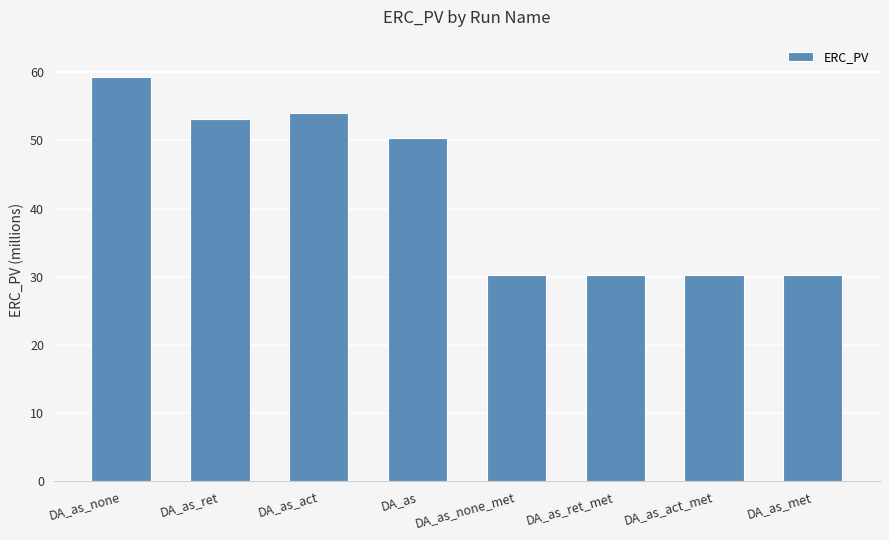

Rank the categories by value from highest to lowest.

DA_as_none, DA_as_act, DA_as_ret, DA_as, DA_as_none_met, DA_as_ret_met, DA_as_act_met, DA_as_met